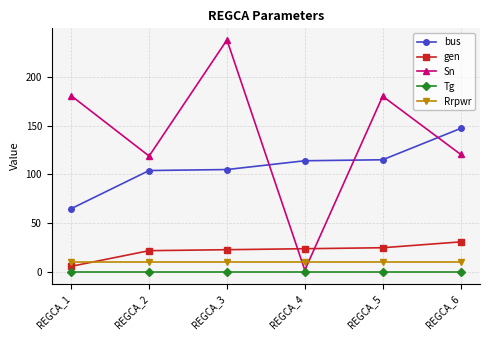

True or false: bus has a value of 115.0 at REGCA_5.

True